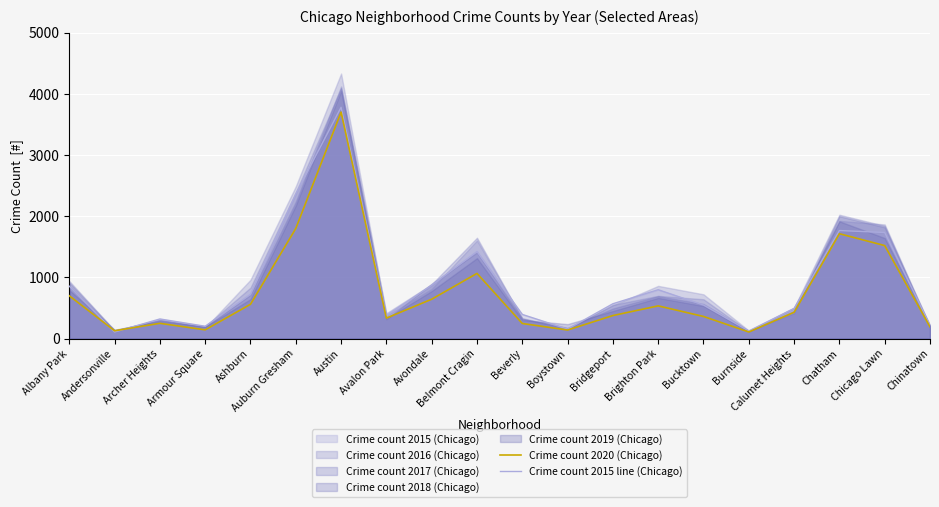

Where do Crime count 2015 line (Chicago) and Crime count 2020 (Chicago) first cross each other?

Albany Park and Andersonville